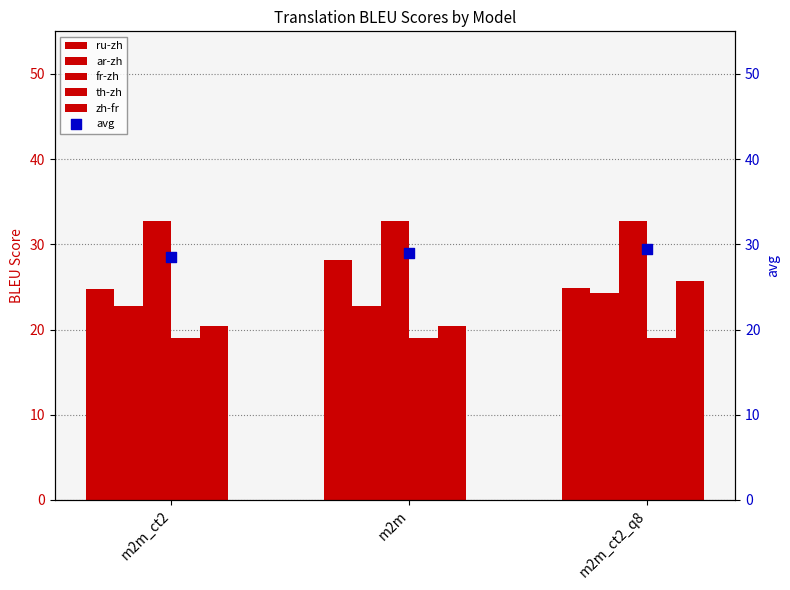

Which series contains the lowest Y value?

th-zh